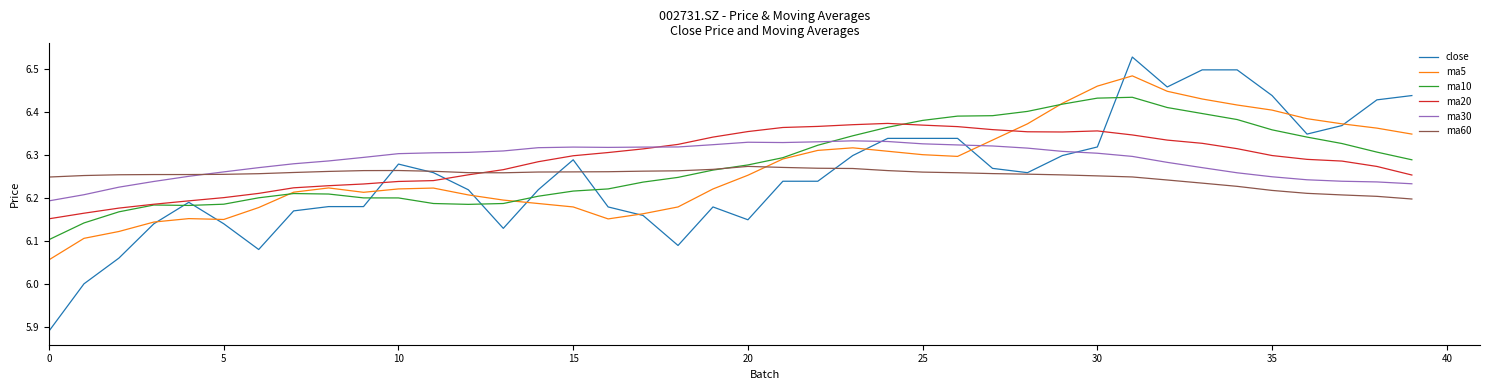

Which series has the largest range (max minus min)?

close